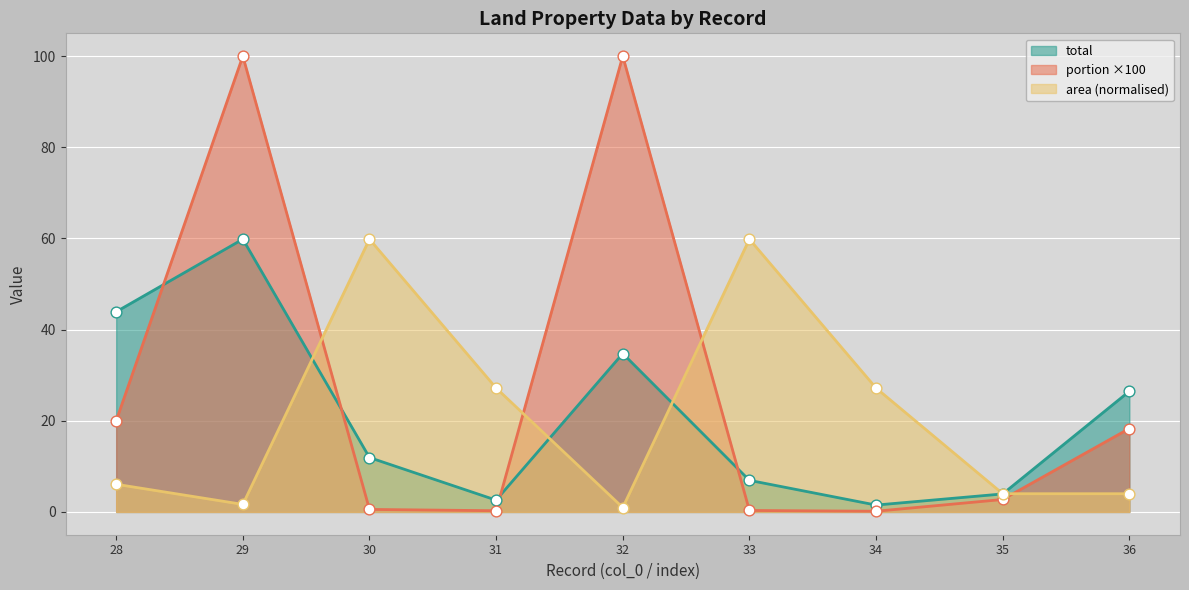

What is the total value across all series at 36?

48.8